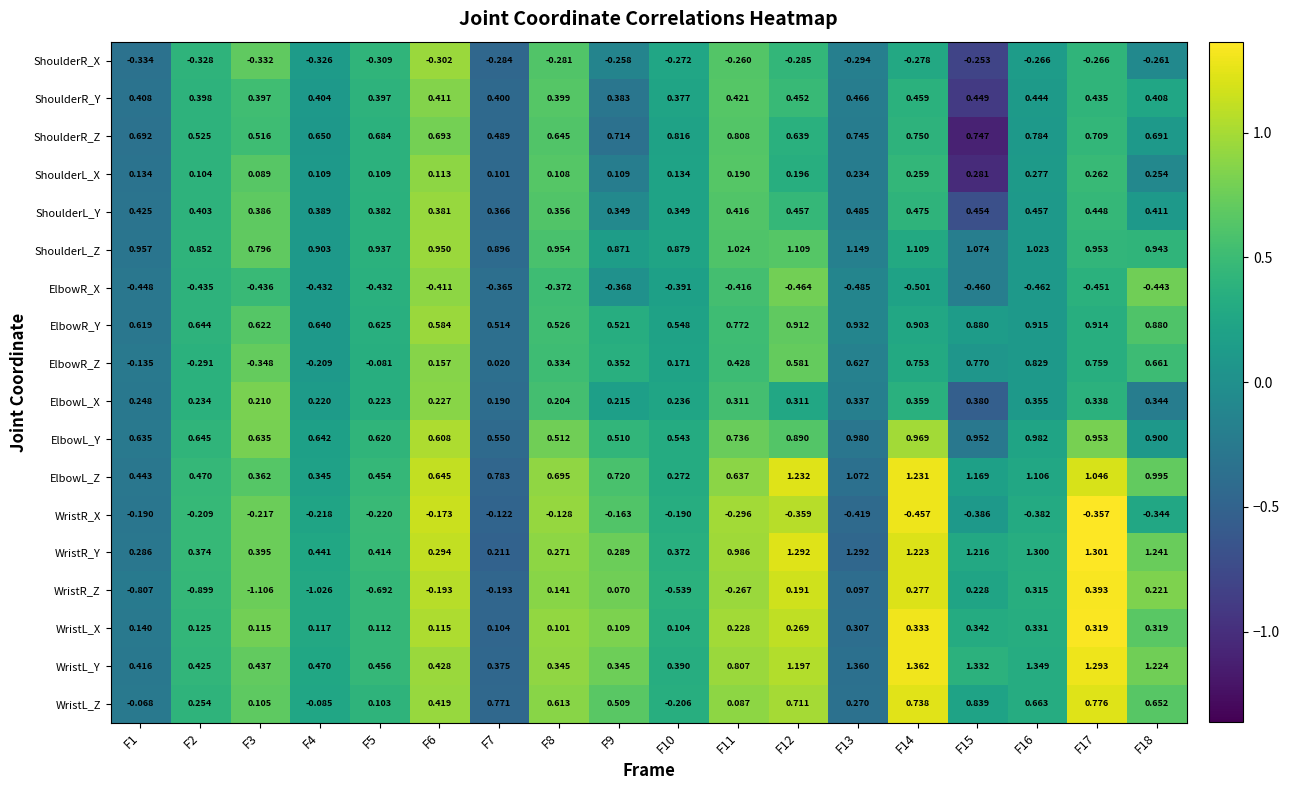

Which series changed the most between F12 and F17?

WristR_Z